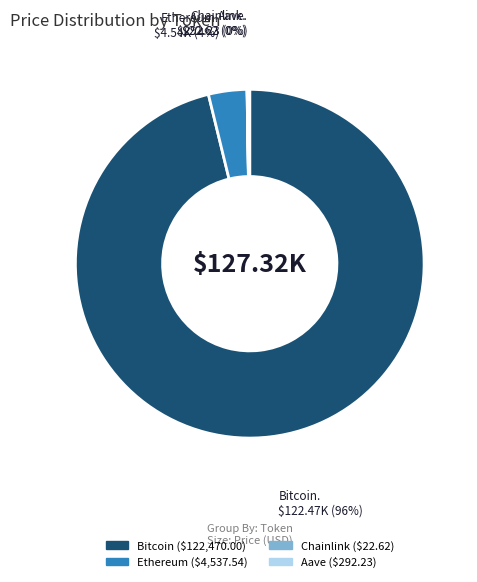

Which category has the biggest portion of the pie?

Bitcoin